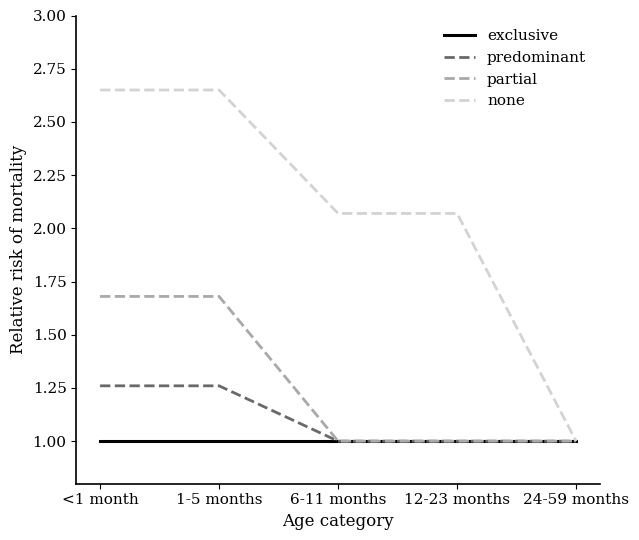

The value of exclusive at 24-59 months is 1.7. True or false?

False